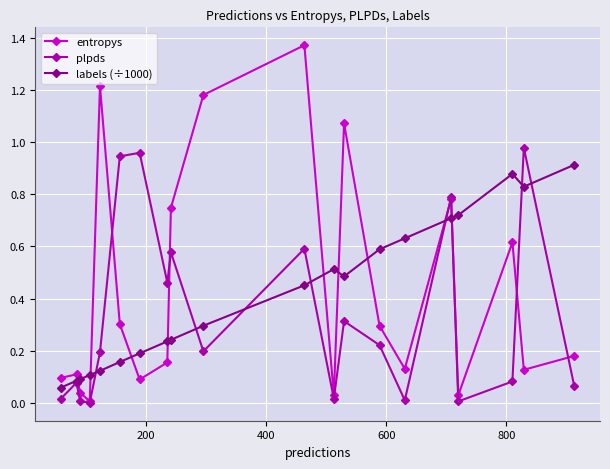

What are all the series names shown in the legend?

entropys, plpds, labels (÷1000)